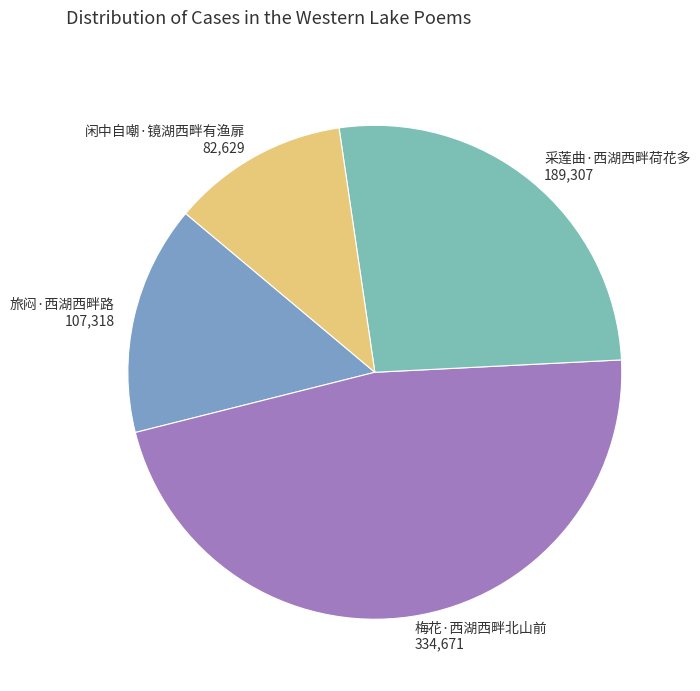

Is the sum of 梅花·西湖西畔北山前 and 旅闷·西湖西畔路 greater than half?

Yes